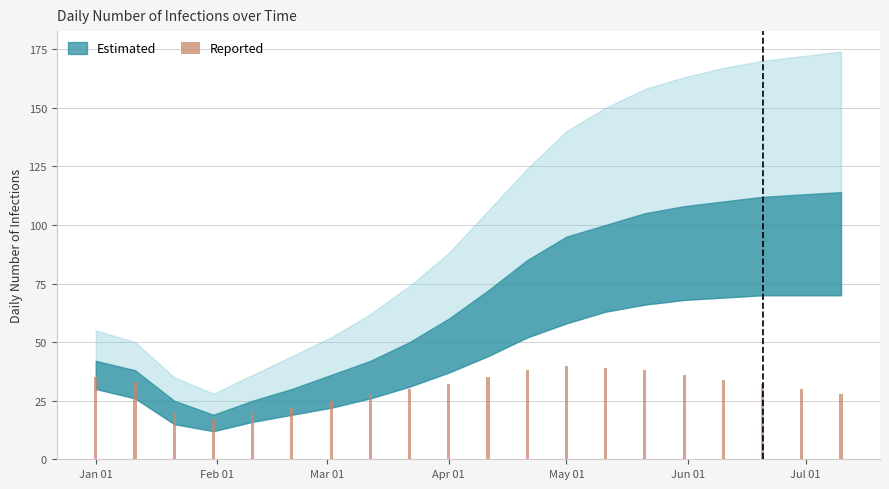

What is the difference between the second highest and second lowest values?

19